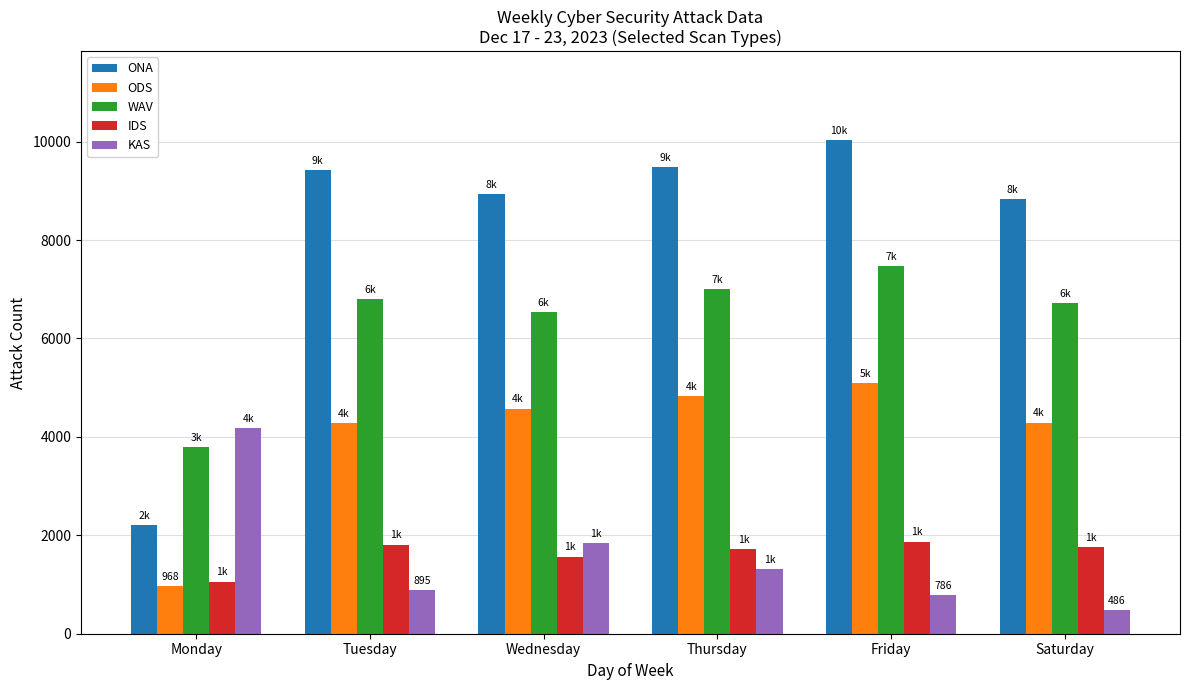

The IDS series shows 1880.7 at Monday. True or false?

False